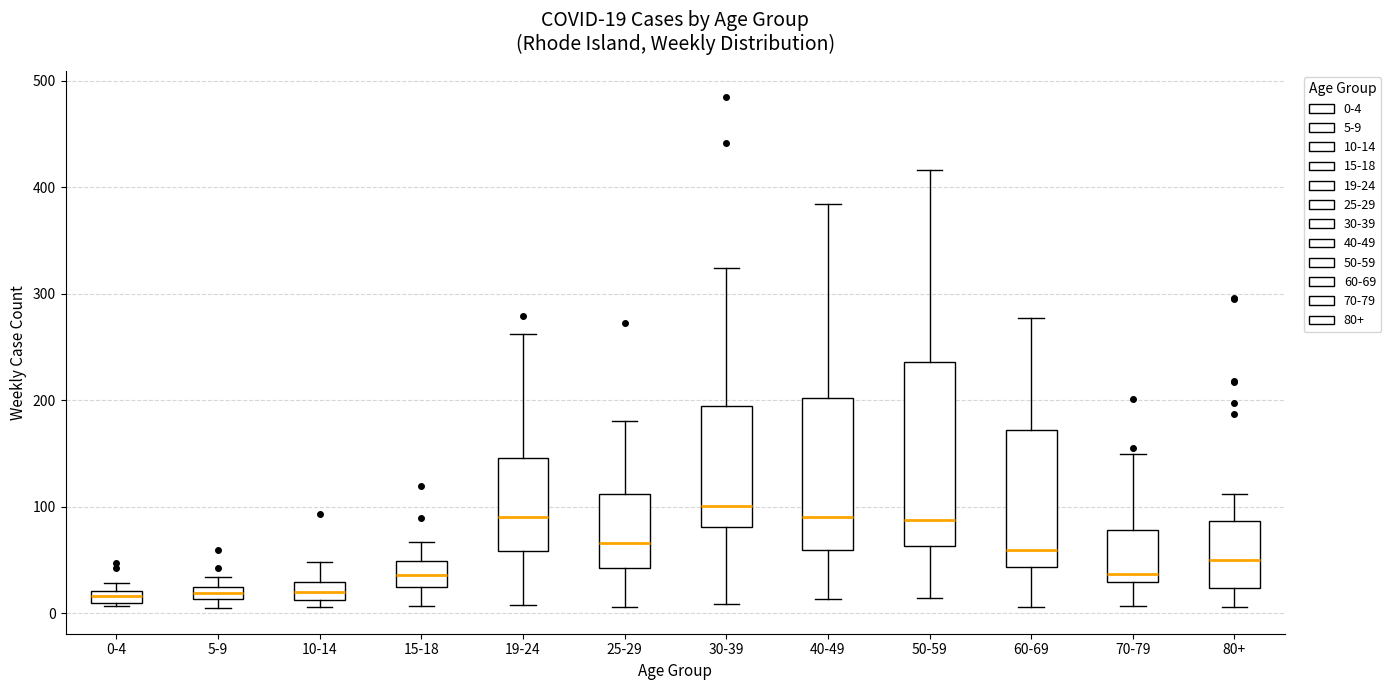

Which box is the tallest, from its lower edge to its upper edge?

50-59